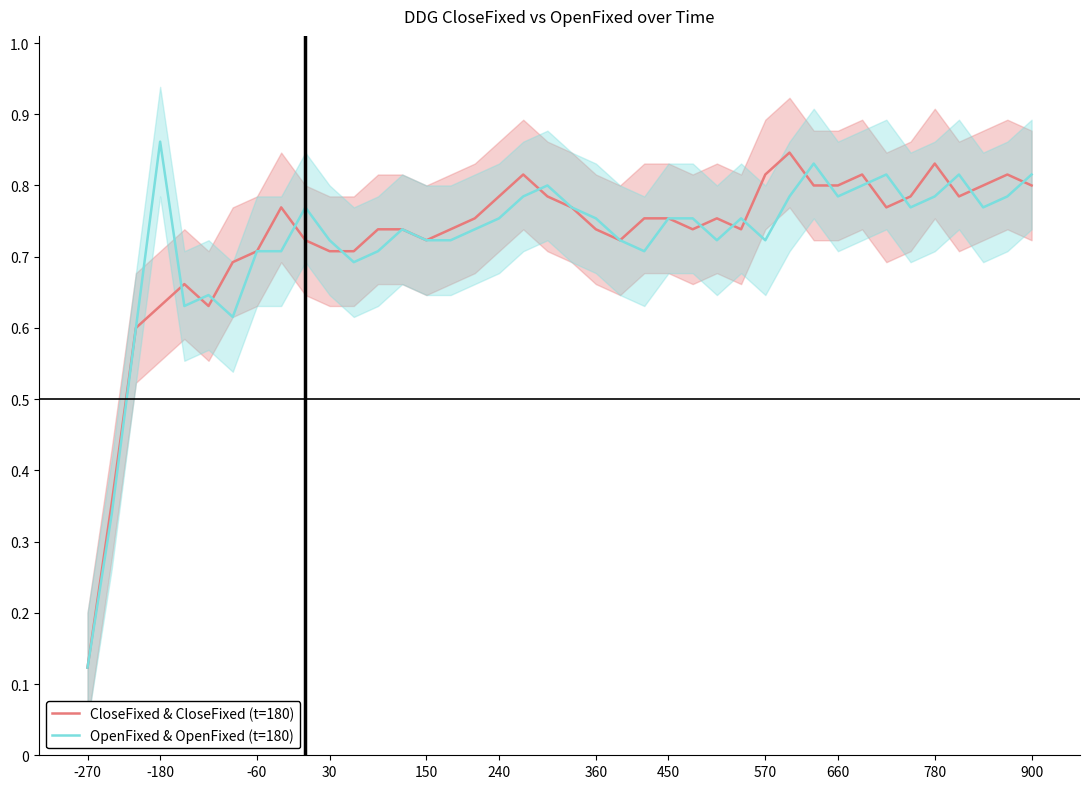

Count the number of categories in the chart.

40